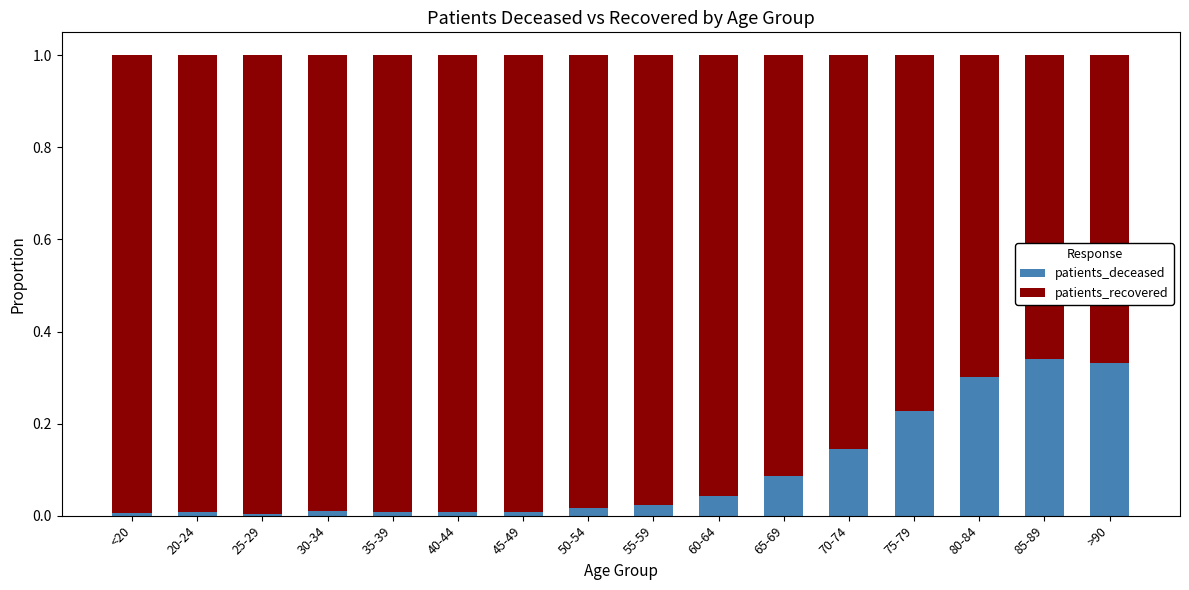

True or false: patients_deceased has a value of 0.0 at 55-59.

True